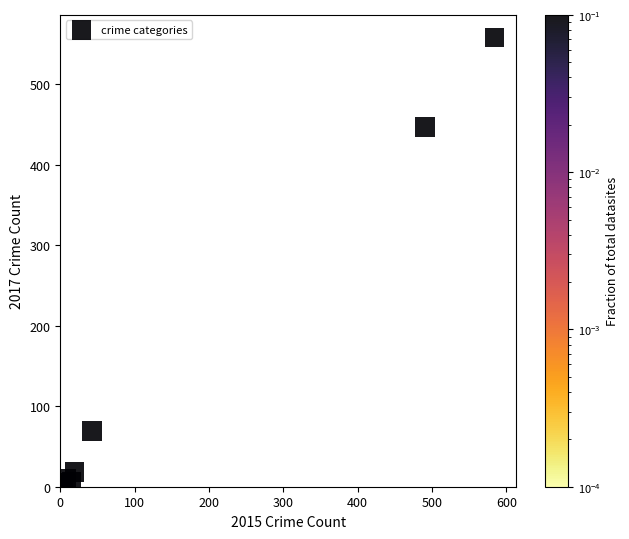

What Y value in the scatter plot is closest to 279?

447